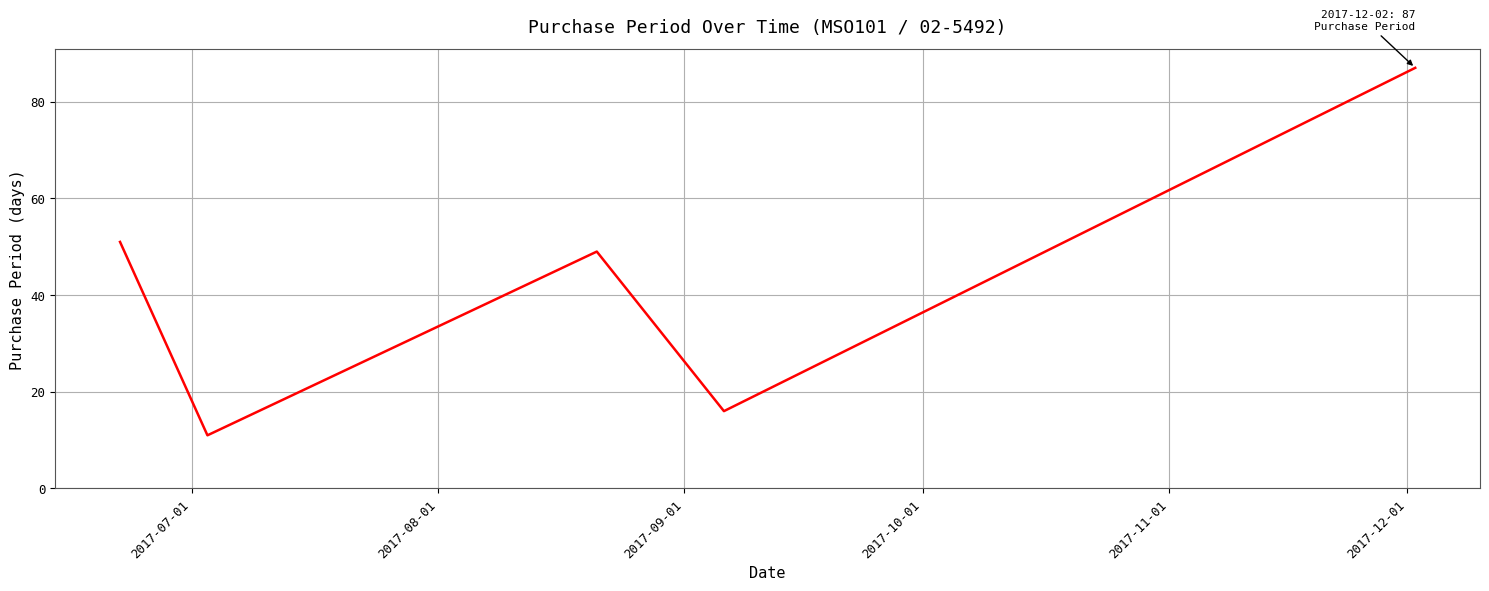

What is the difference between the maximum and minimum values?

76